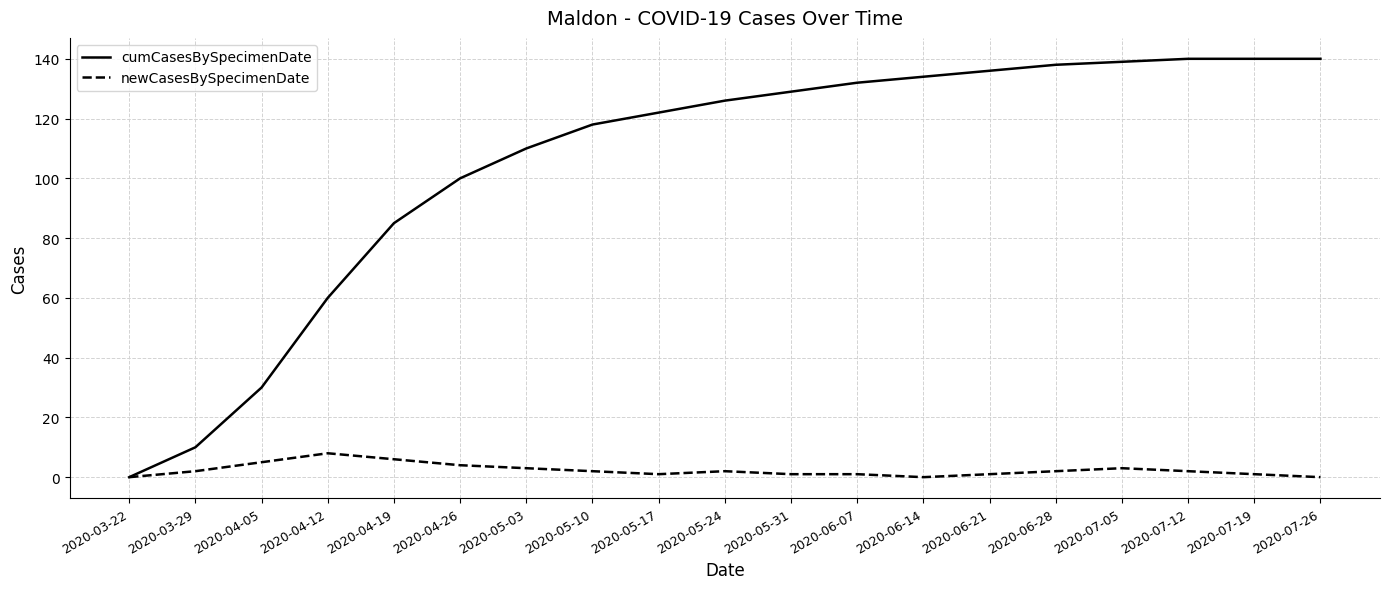

Rank the series by their maximum value, from lowest to highest.

newCasesBySpecimenDate, cumCasesBySpecimenDate